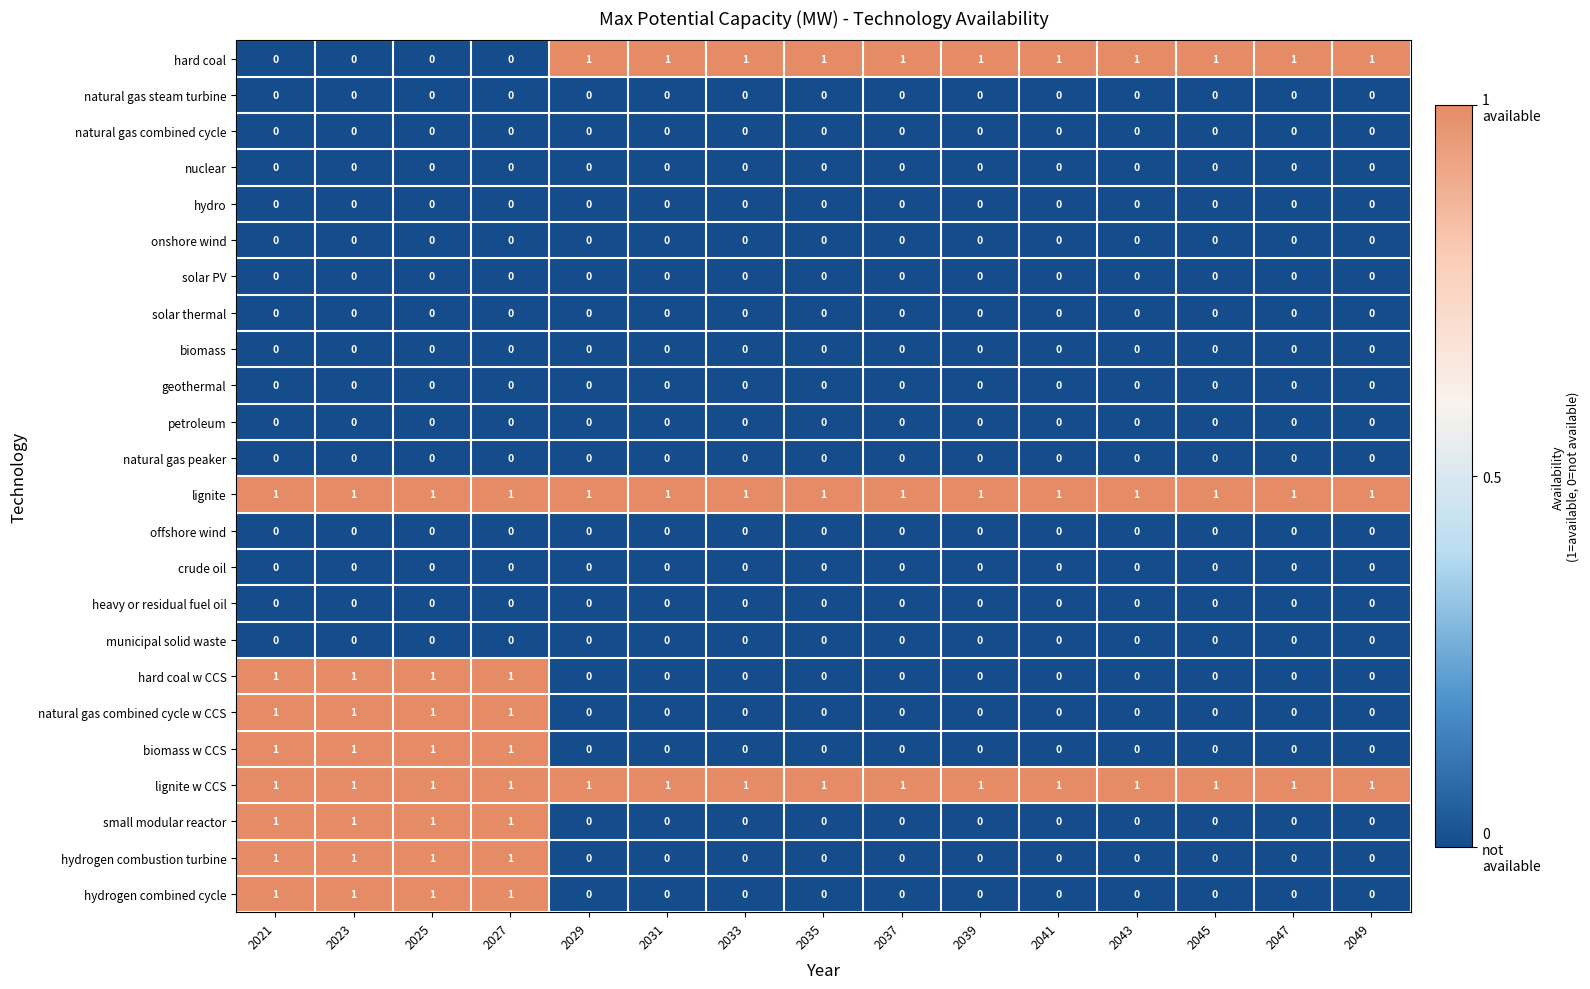

What is the total value across all series at 2027?

8